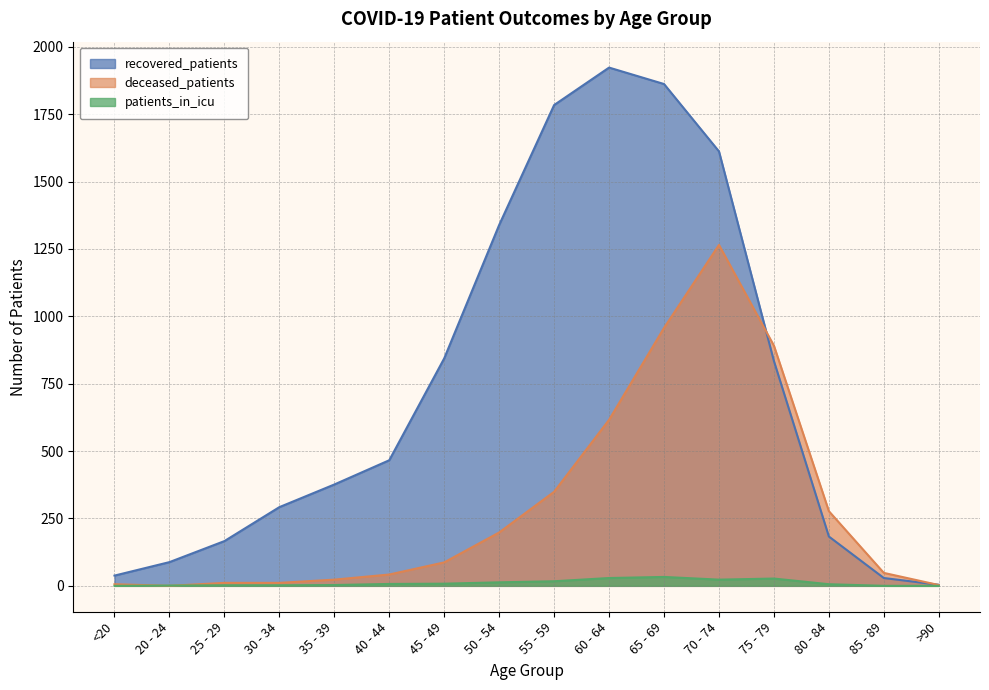

What are all the series names shown in the legend?

recovered_patients, deceased_patients, patients_in_icu